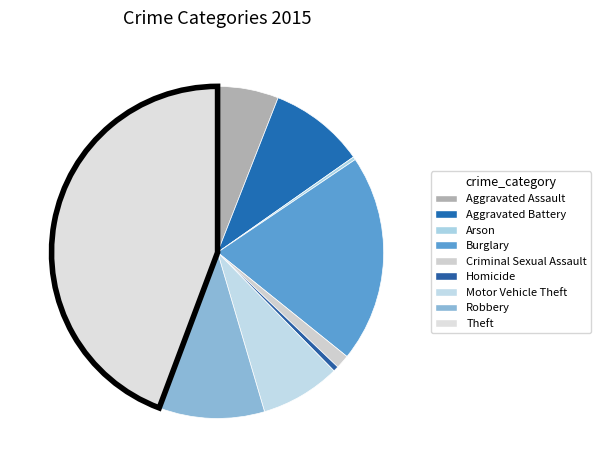

To the nearest percent, what is the difference between the largest and smallest slice percentages?

44%